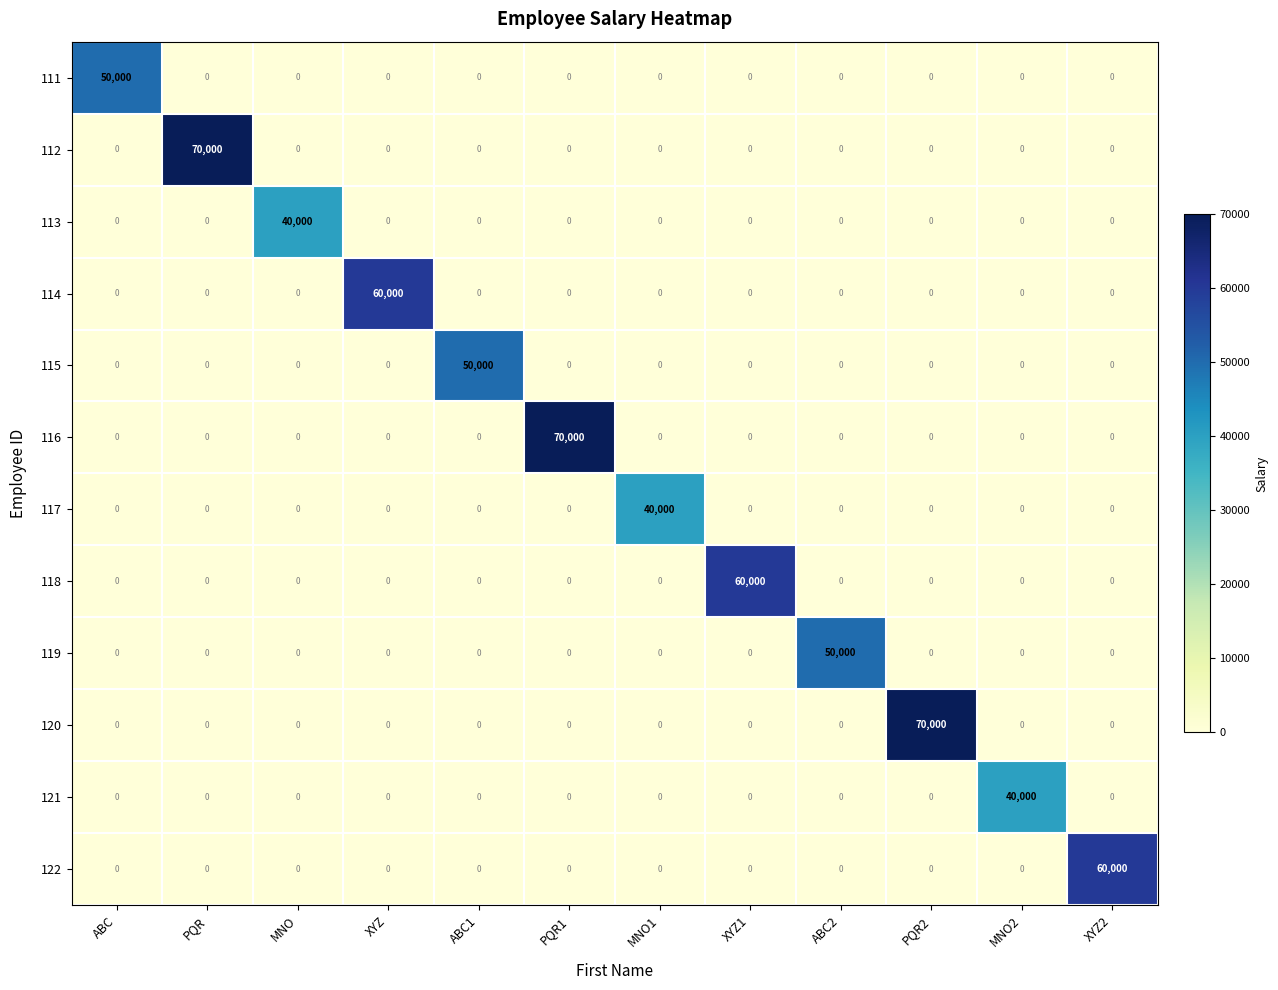

What is the average value of the 111 series?

4167